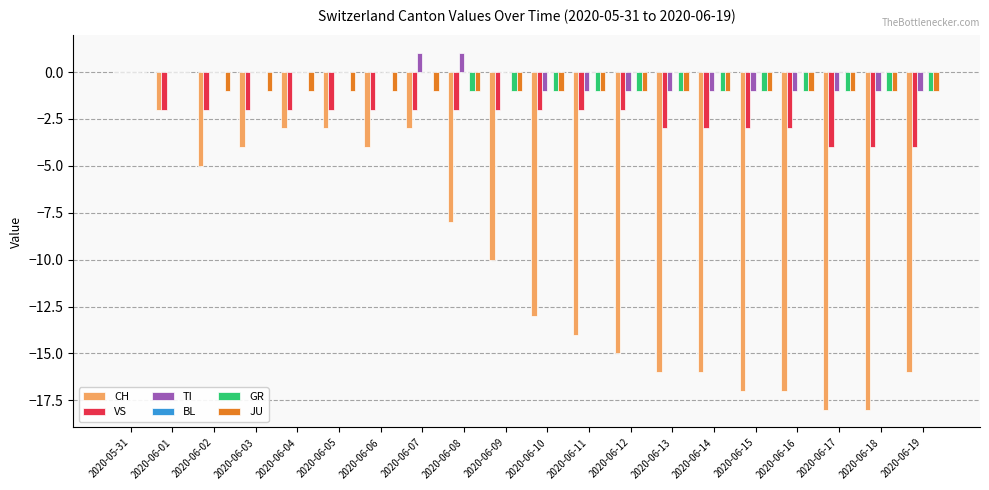

Are the bars grouped side by side (vs. stacked)?

Yes